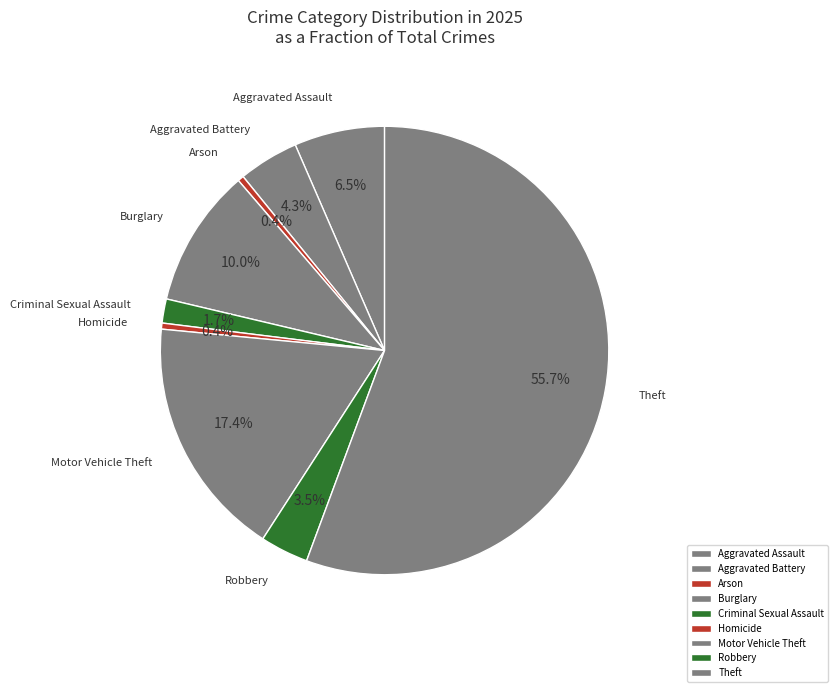

Between Arson and Theft, which is larger?

Theft